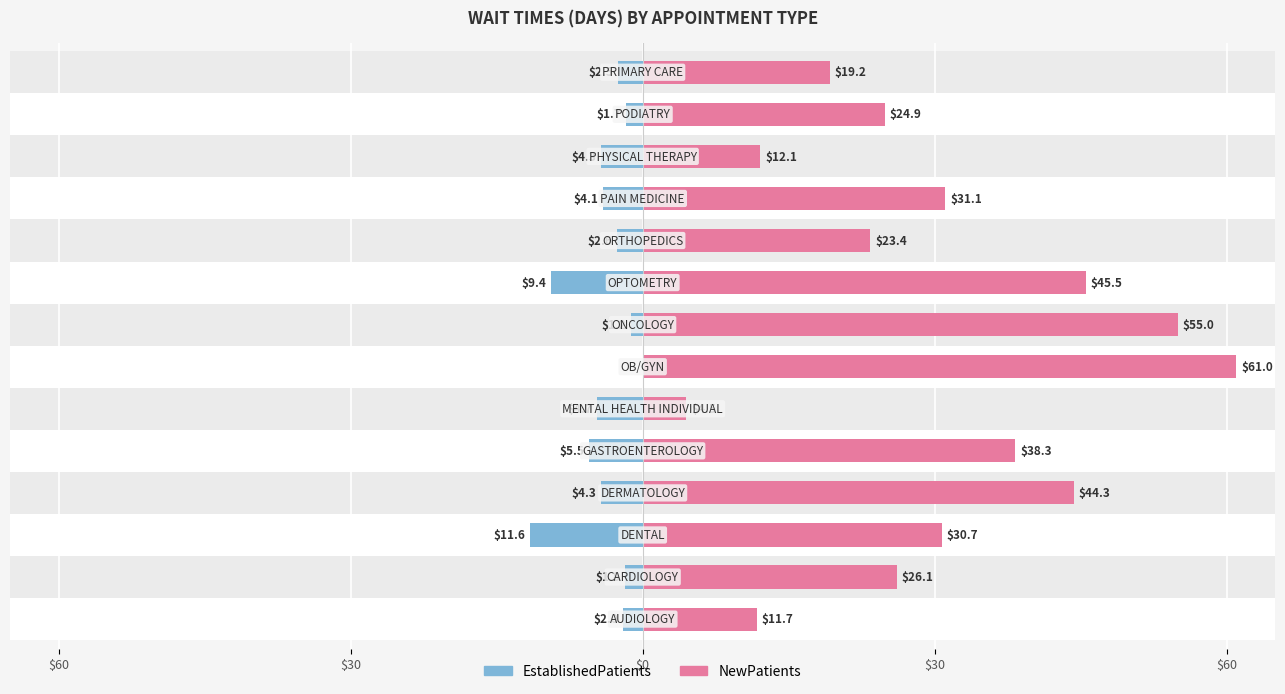

Reading left to right, list all the values displayed in this chart.

EstablishedPatients: -2.0	-1.8	-11.6	-4.3	-5.5	-4.7	0.0	-1.2	-9.4	-2.6	-4.1	-4.3	-1.7	-2.5
NewPatients: 11.7	26.1	30.7	44.3	38.3	4.5	61.0	55.0	45.5	23.4	31.1	12.1	24.9	19.2